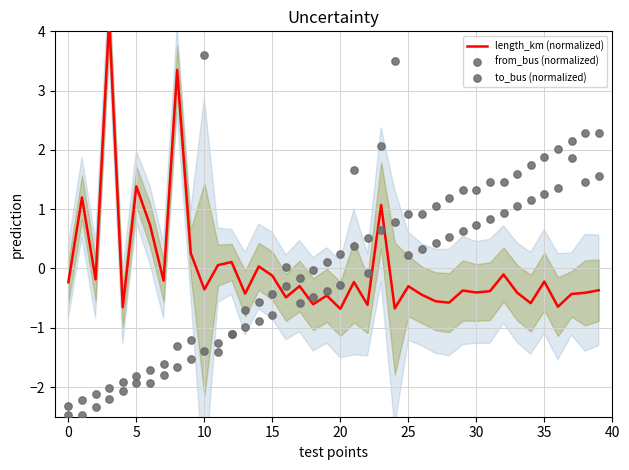

What are all the series names shown in the legend?

length_km (normalized), from_bus (normalized), to_bus (normalized)